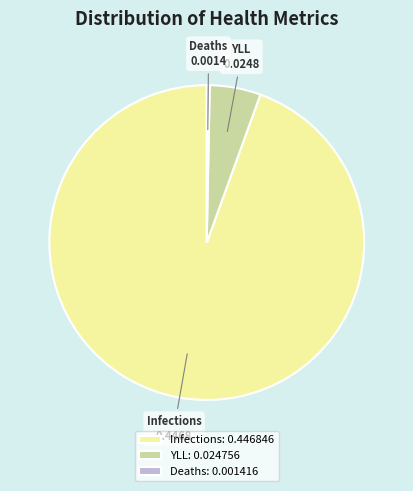

Is it true that Deaths is 0% of the pie?

True